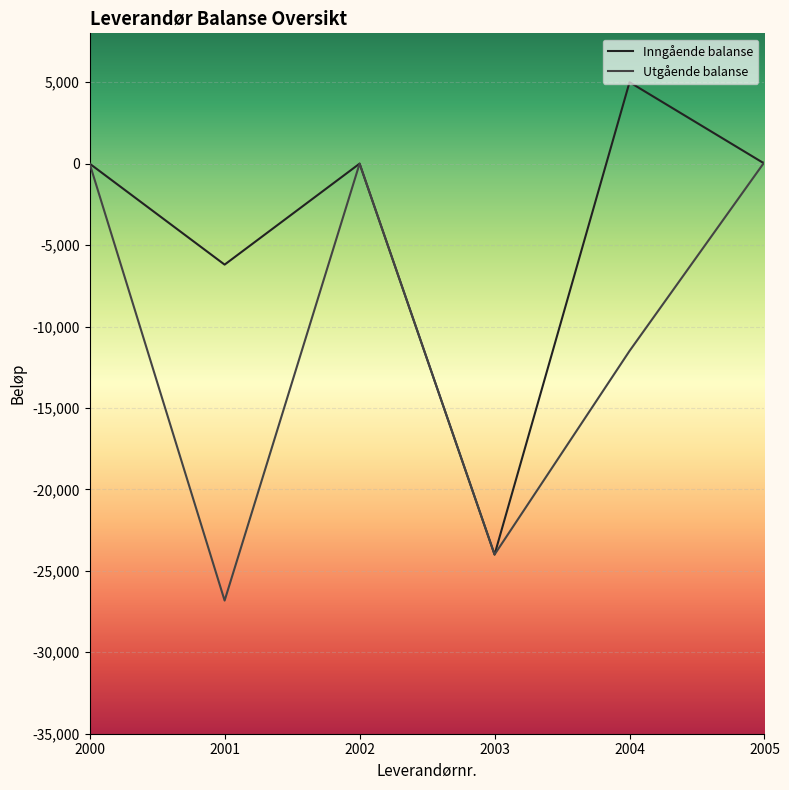

What is the approximate value of Utgående balanse at 2004?

-11499.5